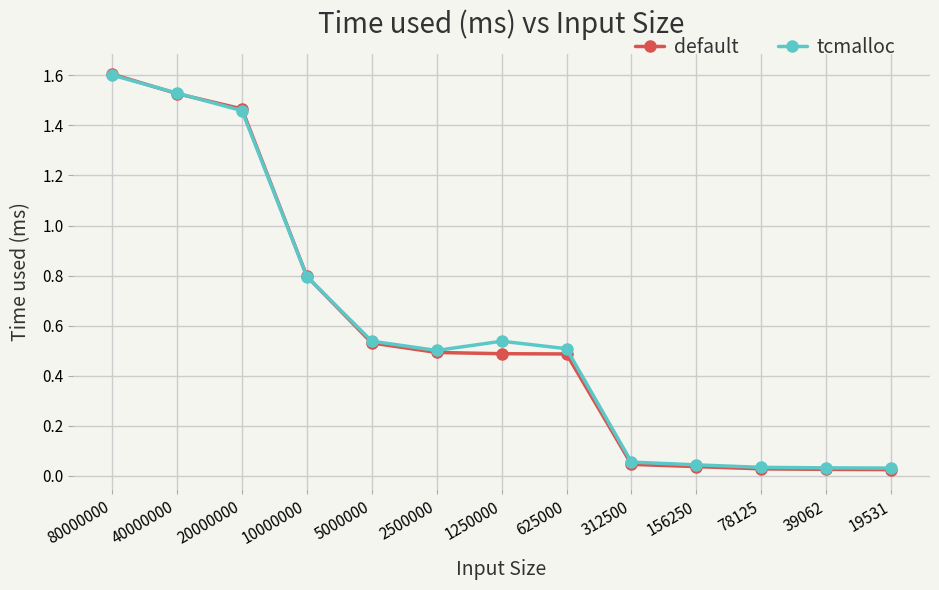

At how many categories does at least one series exceed 0?

13